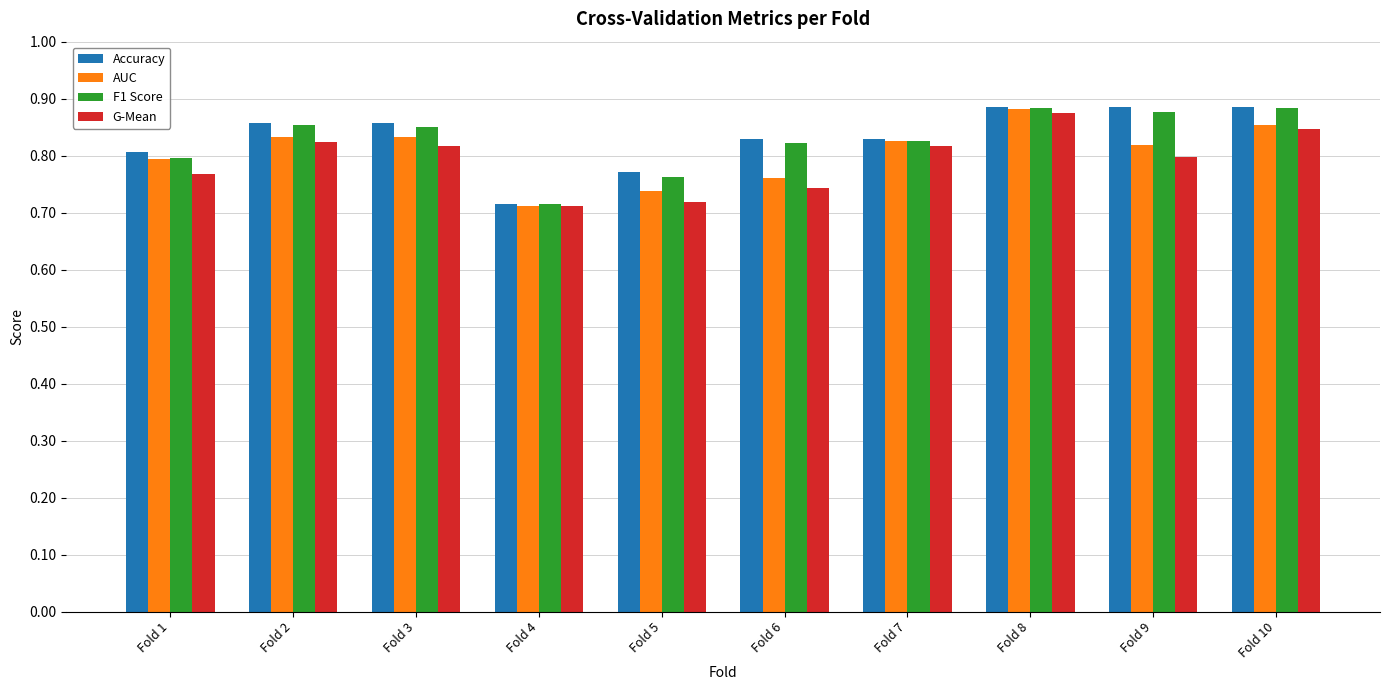

What is the total value across all series at Fold 10?

3.5